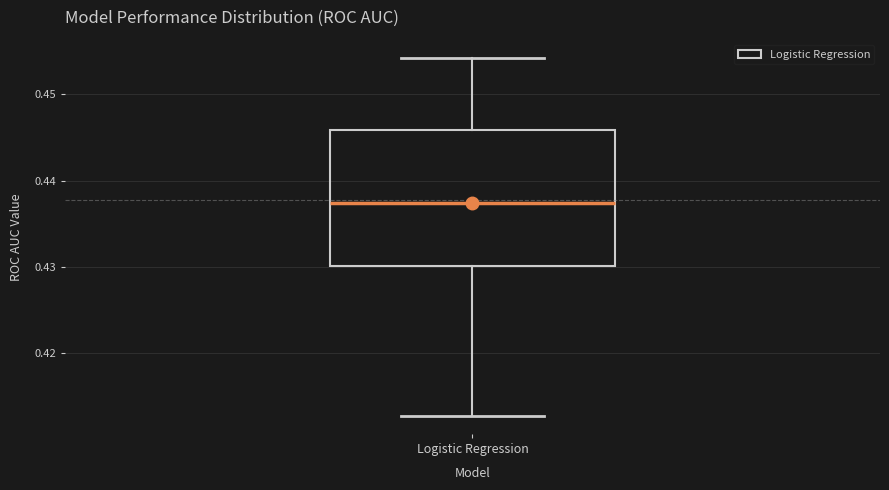

Where does the median line of the box for Logistic Regression sit on the y-axis? The values are not printed on the chart, so give them approximately, as read against the axis.

0.437